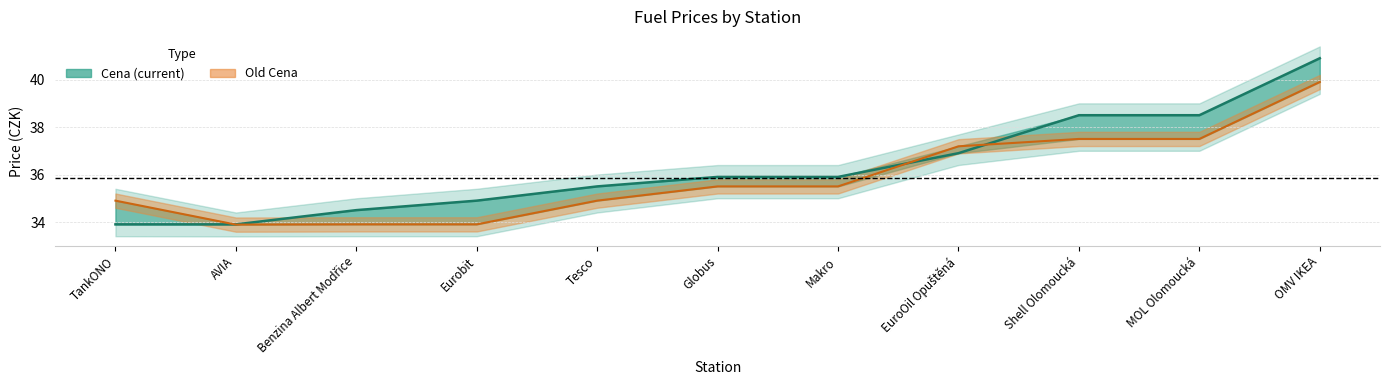

Reading left to right, extract all data points from this chart.

Cena: 33.9	33.9	34.5	34.9	35.5	35.9	35.9	36.9	38.5	38.5	40.9
Old Cena: 34.9	33.9	33.9	33.9	34.9	35.5	35.5	37.2	37.5	37.5	39.9